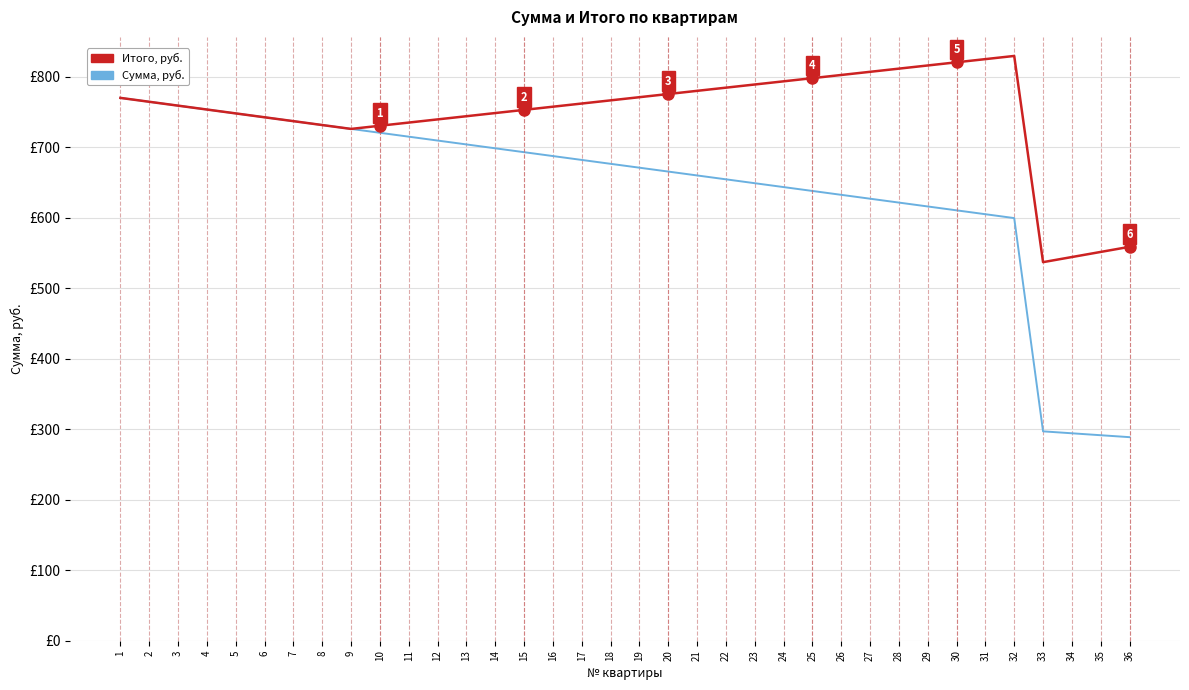

What is the sum of the Сумма, руб. values at 31 and 22?

1259.5